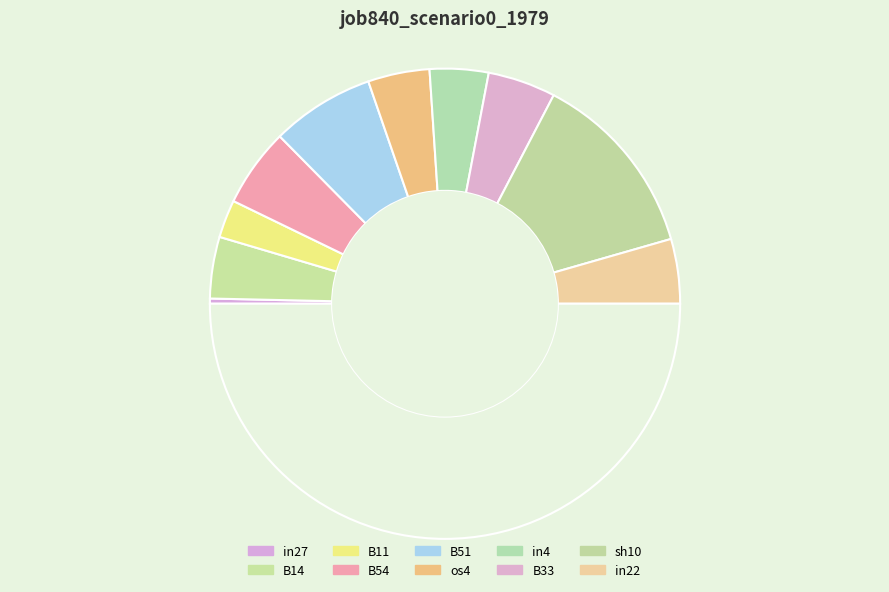

Which category has the biggest portion of the pie?

sh10